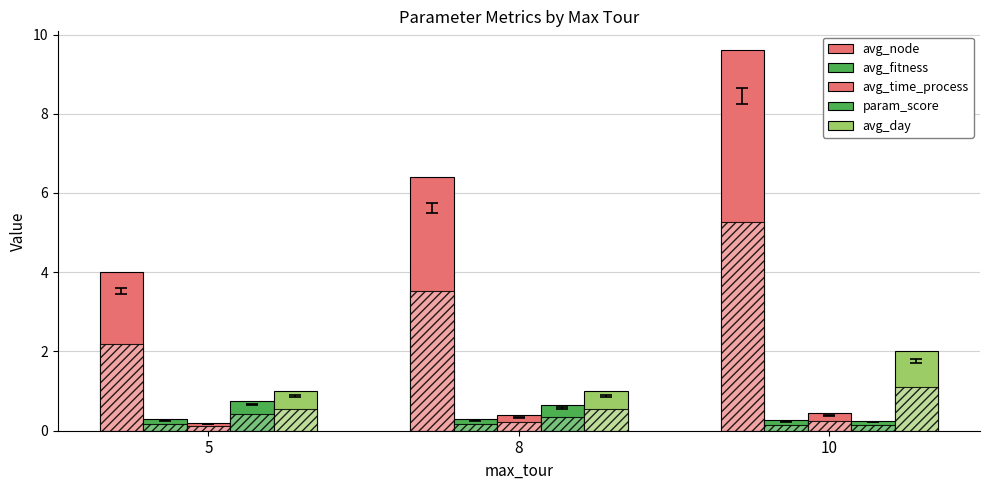

Rank the series at 5 from highest to lowest value.

avg_node, avg_day, param_score, avg_fitness, avg_time_process